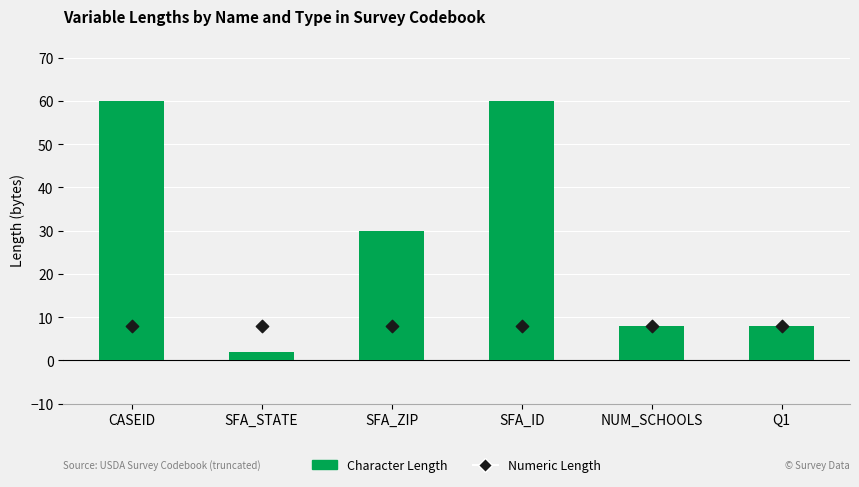

Which series contains the lowest Y value?

Character Length